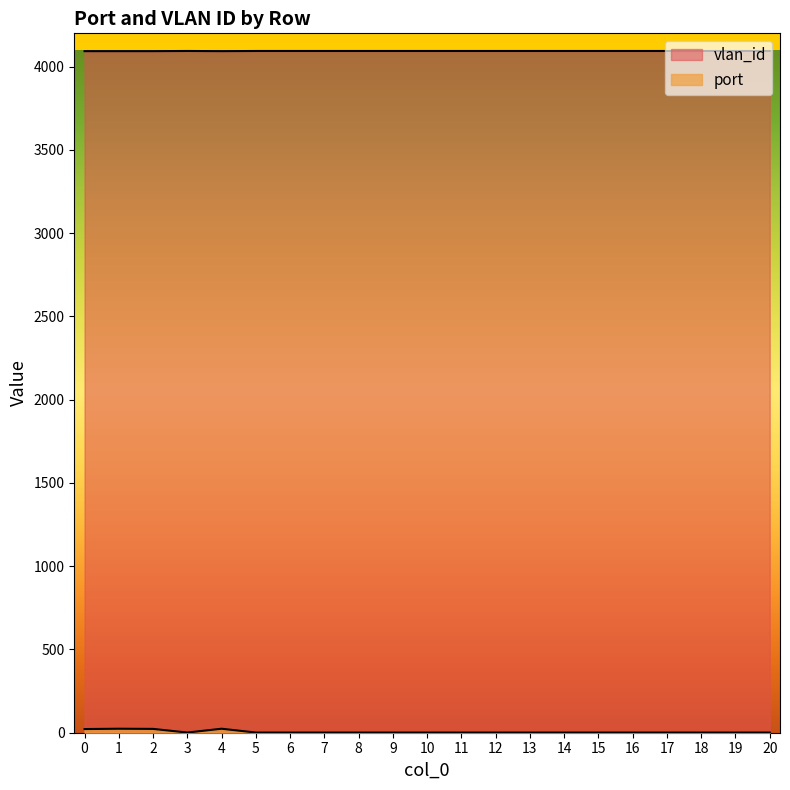

Reading left to right, list all the values displayed in this chart.

port: 0=22	1=24	2=23	3=1	4=24	5=1	6=1	7=1	8=1	9=1	10=1	11=1	12=1	13=1	14=1	15=1	16=1	17=1	18=1	19=1	20=1
vlan_id: 0=4093	1=4093	2=4093	3=4094	4=4093	5=4094	6=4094	7=4094	8=4094	9=4094	10=4094	11=4094	12=4094	13=4094	14=4094	15=4094	16=4094	17=4094	18=4094	19=4094	20=4094